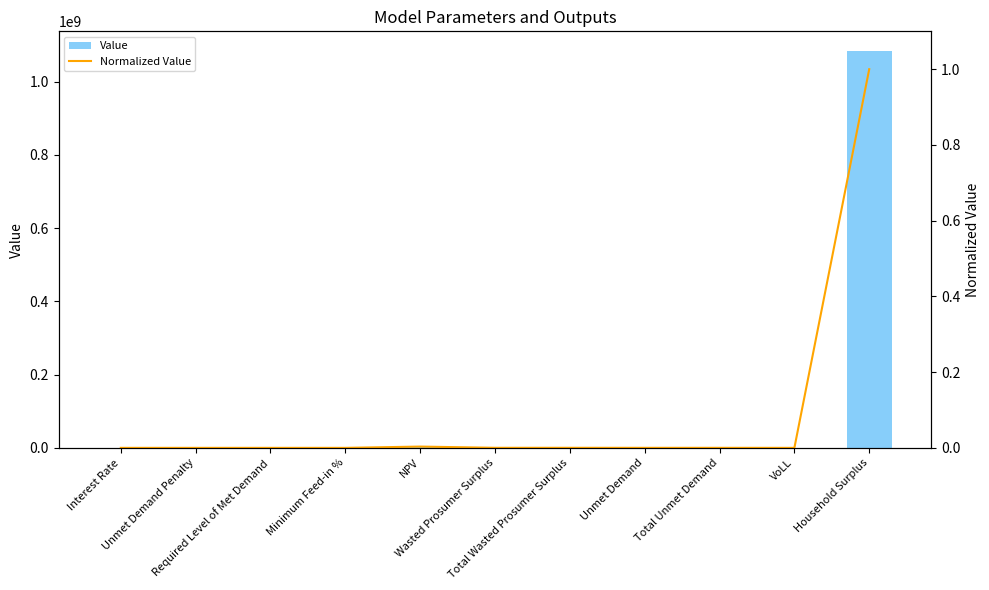

What position from the left is Unmet Demand?

8